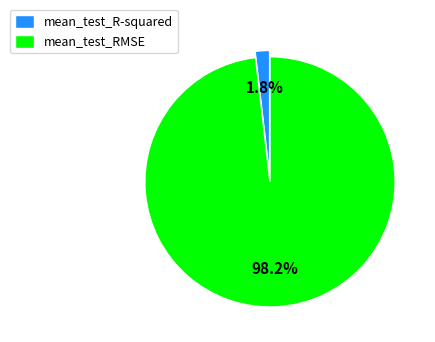

Combined, what portion of the pie is mean_test_RMSE and mean_test_R-squared?

100.0%